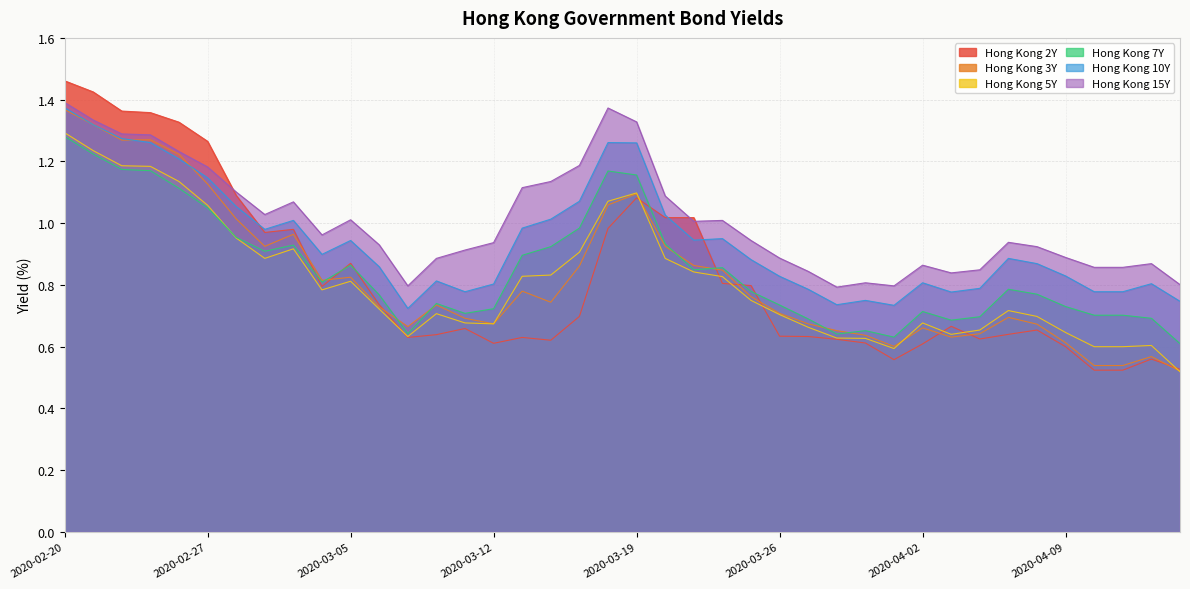

The Hong Kong 3Y series shows 1.2 at 2020-03-25. True or false?

False